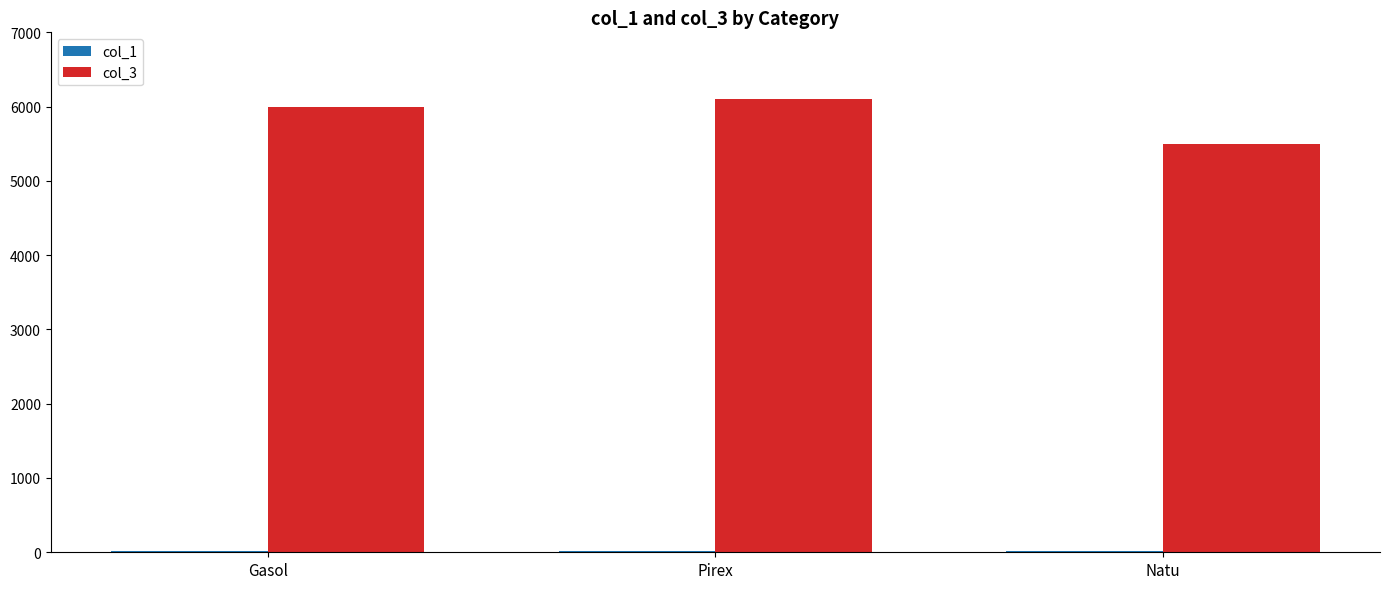

The value of col_3 at Natu is 5500. True or false?

True